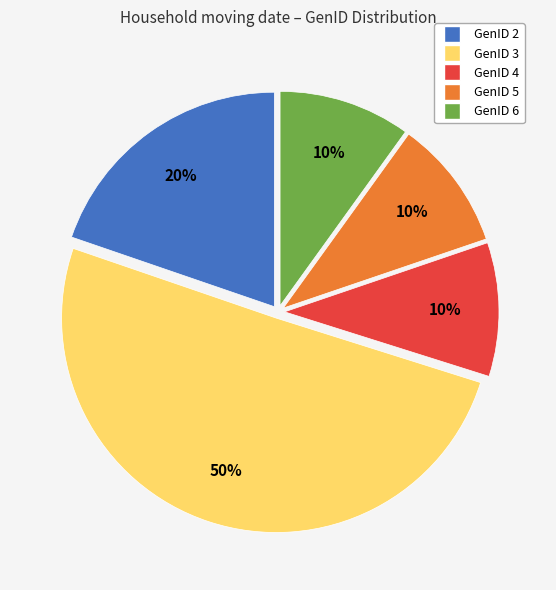

The GenID 4 slice represents 2% of the pie. True or false?

False